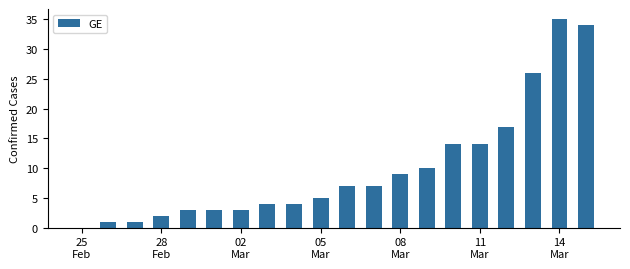

Does the chart contain stacked bars?

No